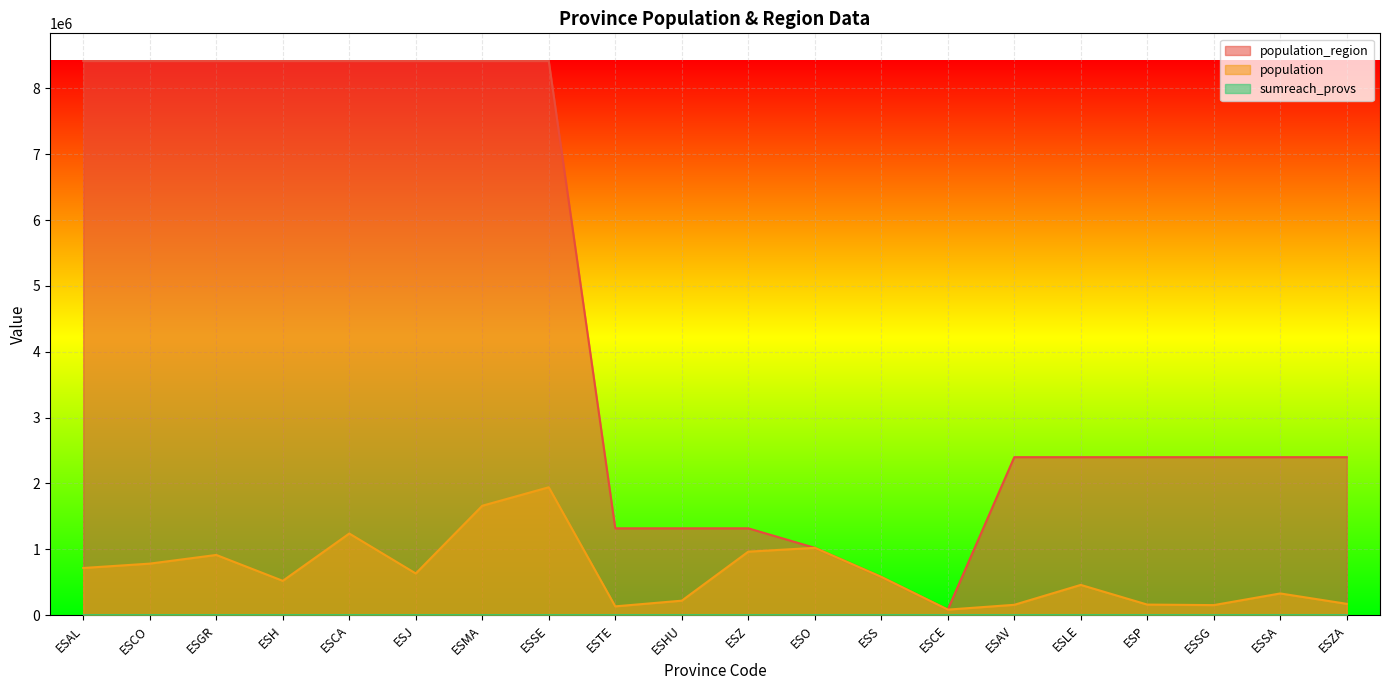

Reading left to right, what are all the values shown in this chart?

population: 716820	782979	914678	521870	1240155	633564	1661785	1942389	134137	220461	964693	1022800	581078	84777	157640	460001	160980	153129	330119	172539
population_region: 8414240	8414240	8414240	8414240	8414240	8414240	8414240	8414240	1319291	1319291	1319291	1022800	581078	84777	2399548	2399548	2399548	2399548	2399548	2399548
sumreach_provs: 0	0	69	50	0	90	0	15	0	0	0	30	50	0	15	100	0	0	25	0